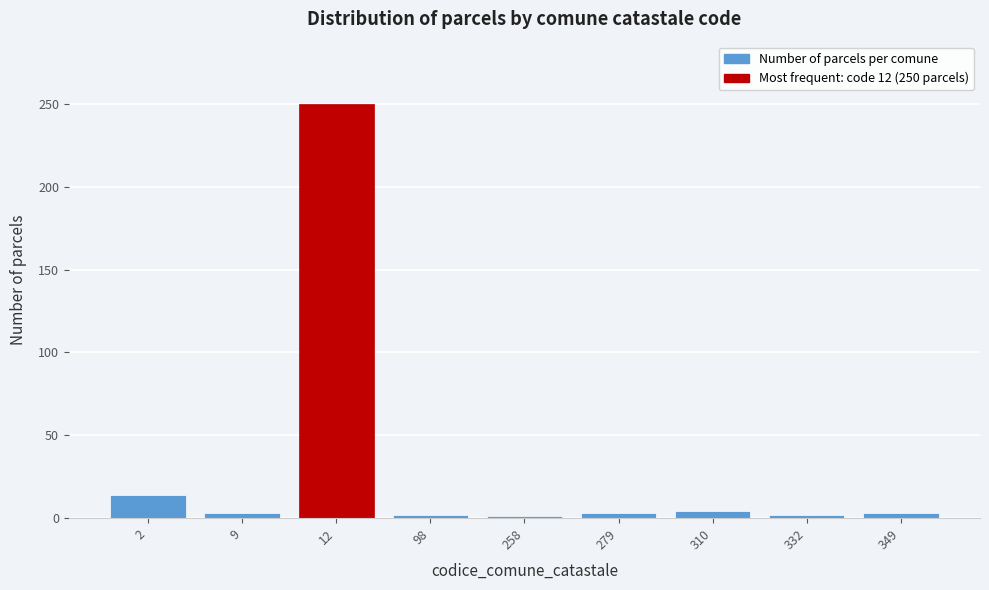

Which category has the highest value across all series?

12